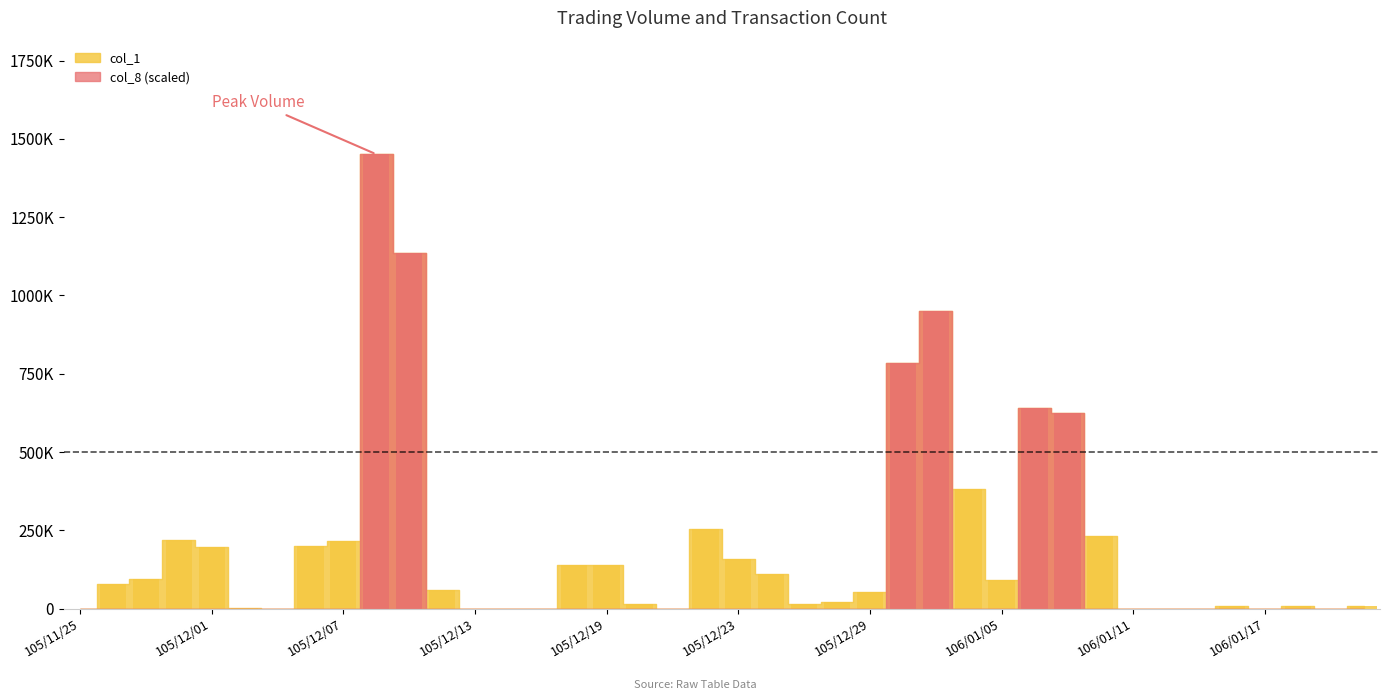

Between 106/01/05 and 105/12/01, which is larger?

105/12/01